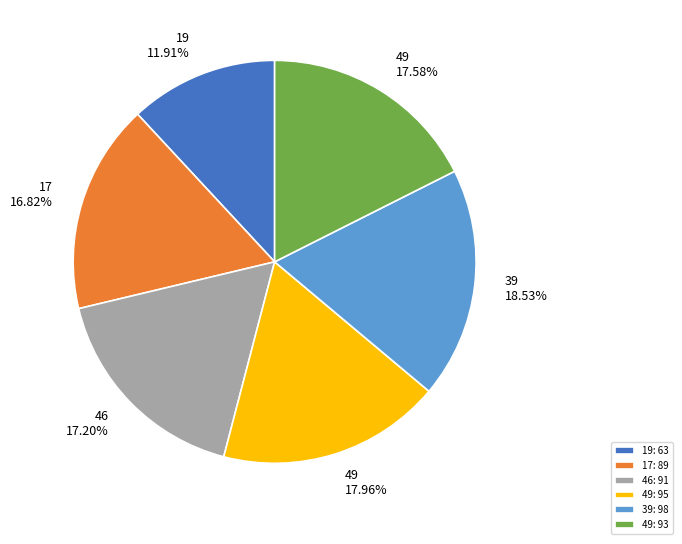

Does any single category account for the majority?

No